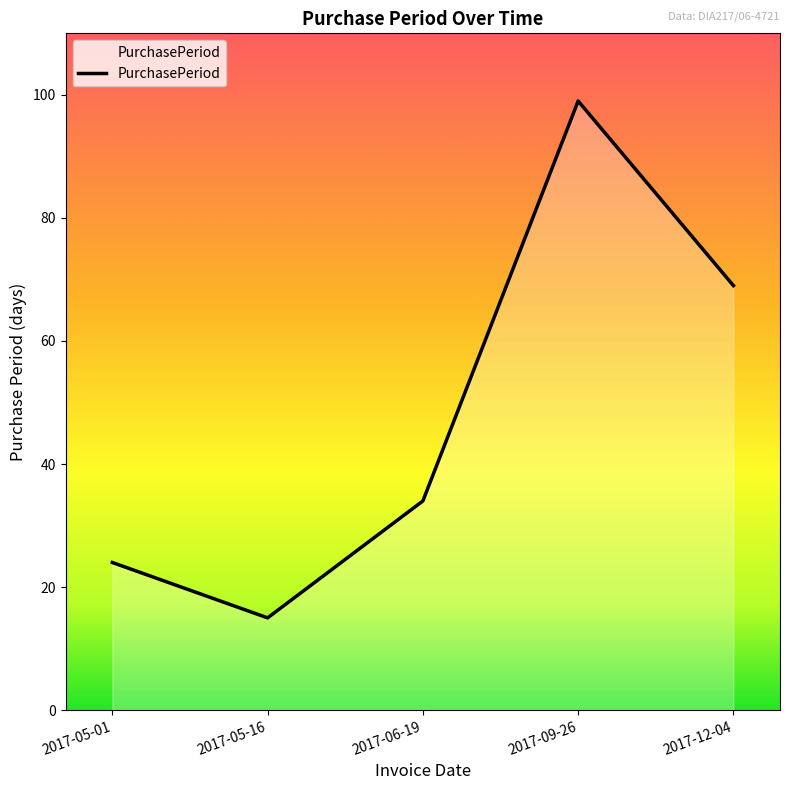

Which label corresponds to the largest value in the chart?

2017-09-26